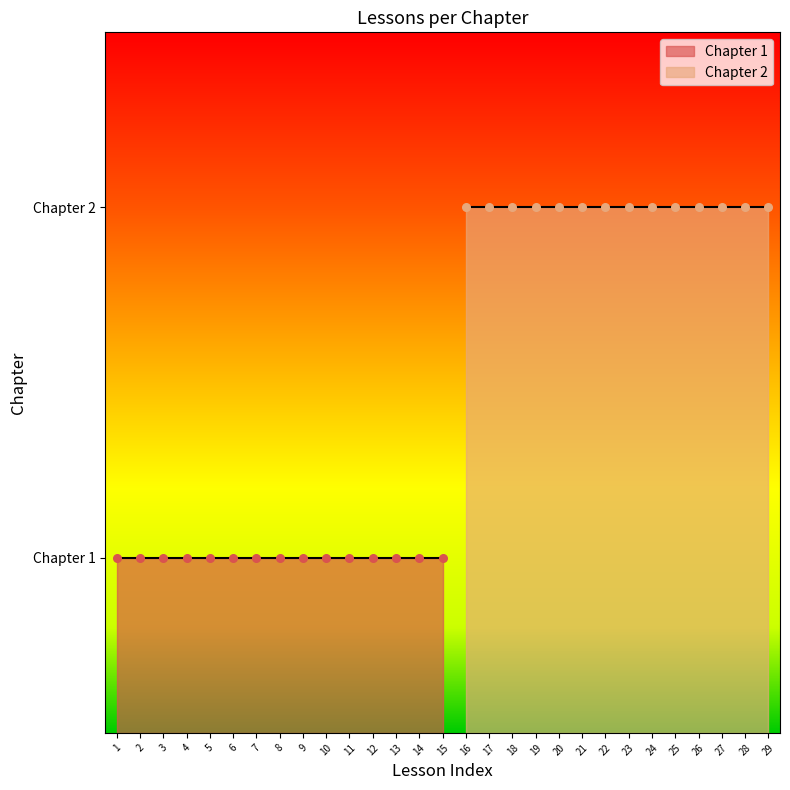

Approximately how many times larger is the value at 14 compared to 17?

0.5